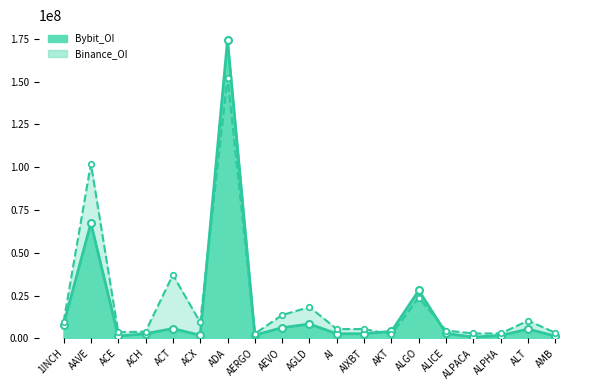

Which series ends up on top after the final intersection of Binance_OI and Bybit_OI?

Binance_OI